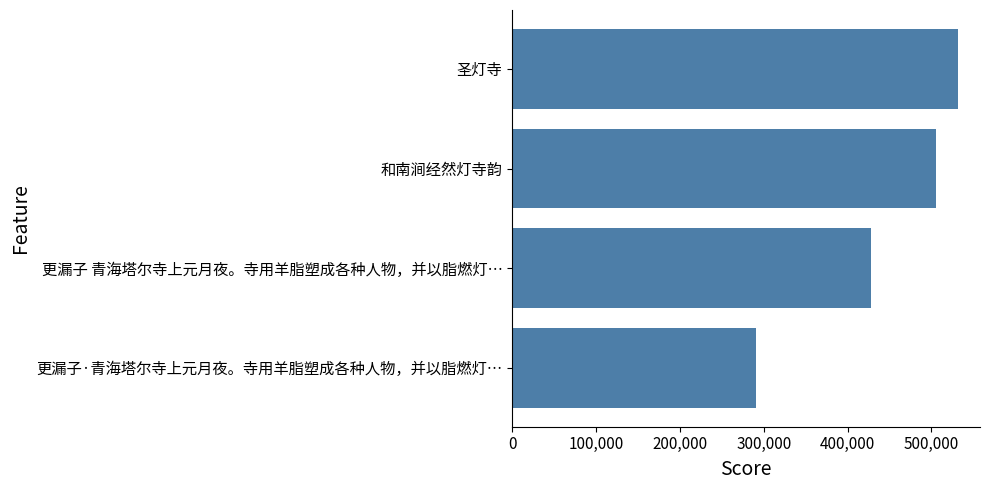

Which has a higher value, 更漏子·青海塔尔寺上元月夜。寺用羊脂塑成各种人物，并以脂燃灯… or 更漏子 青海塔尔寺上元月夜。寺用羊脂塑成各种人物，并以脂燃灯…?

更漏子 青海塔尔寺上元月夜。寺用羊脂塑成各种人物，并以脂燃灯…